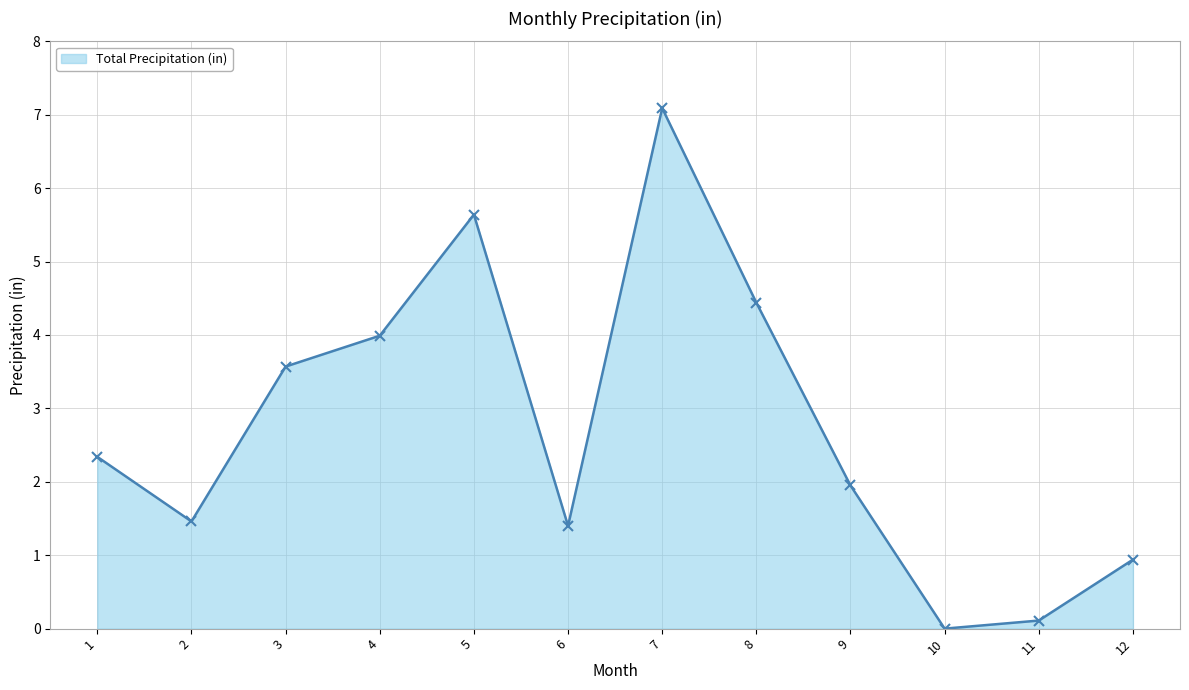

What is the change in value from 1 to 9?

-0.4